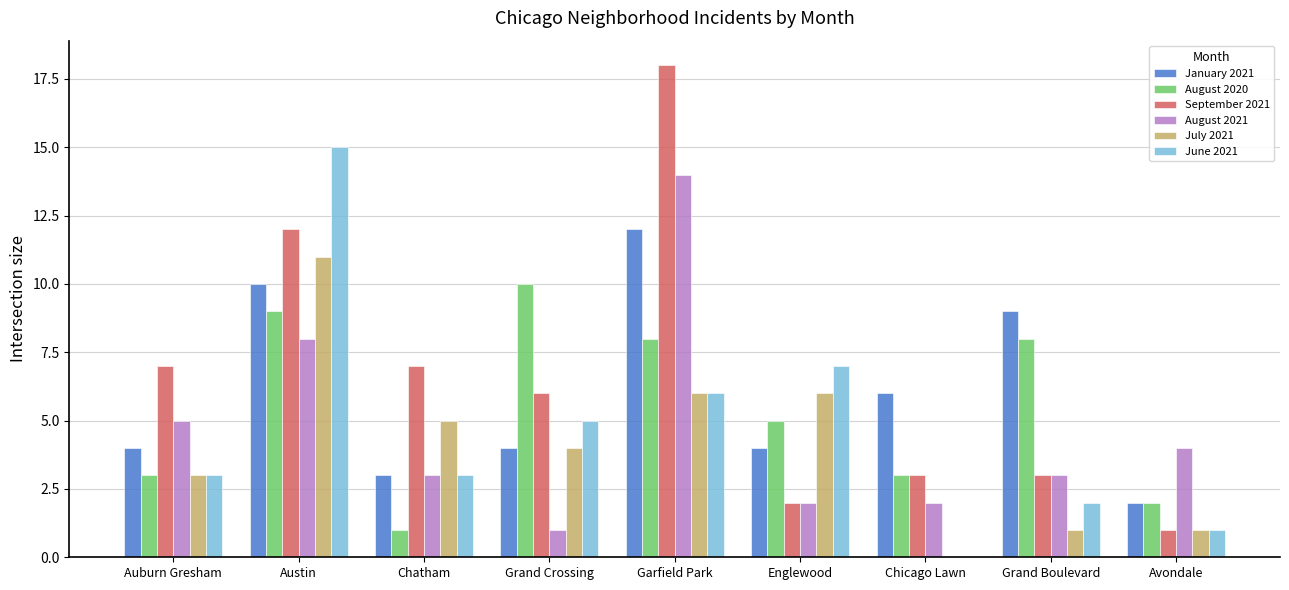

What is the sum of the September 2021 values at Grand Crossing and Auburn Gresham?

13